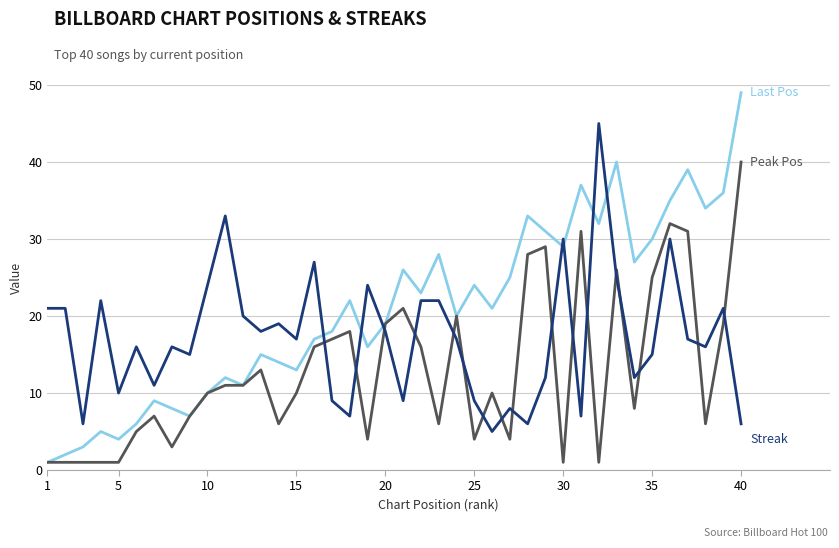

What is the greatest value displayed?

49